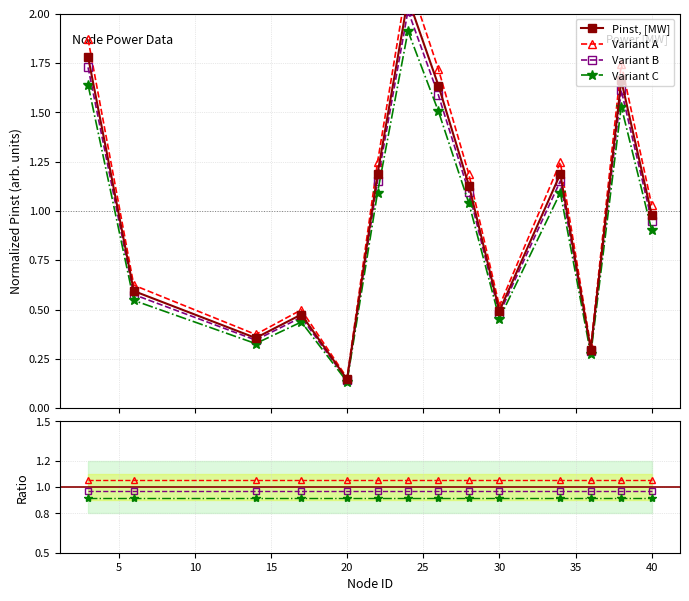

Is it true that the value at 30 is 0.3?

False